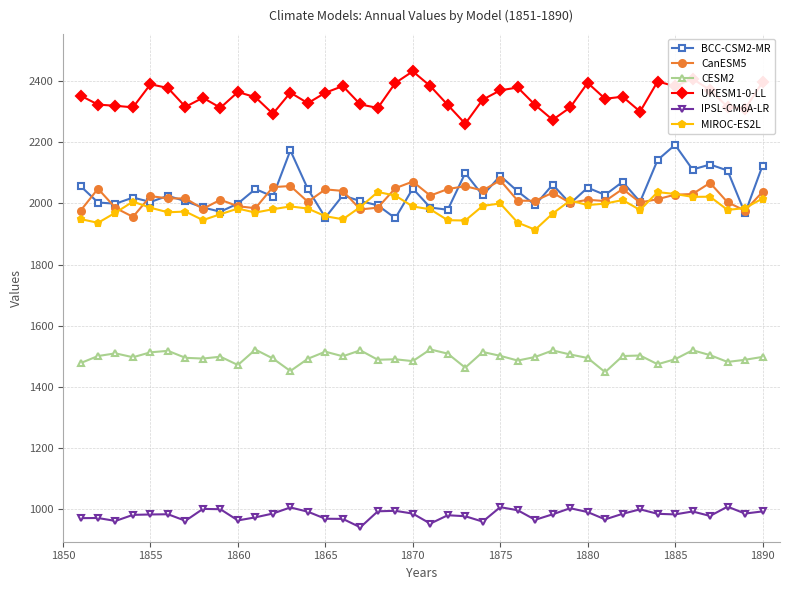

True or false: IPSL-CM6A-LR and CESM2 cross at least once.

False